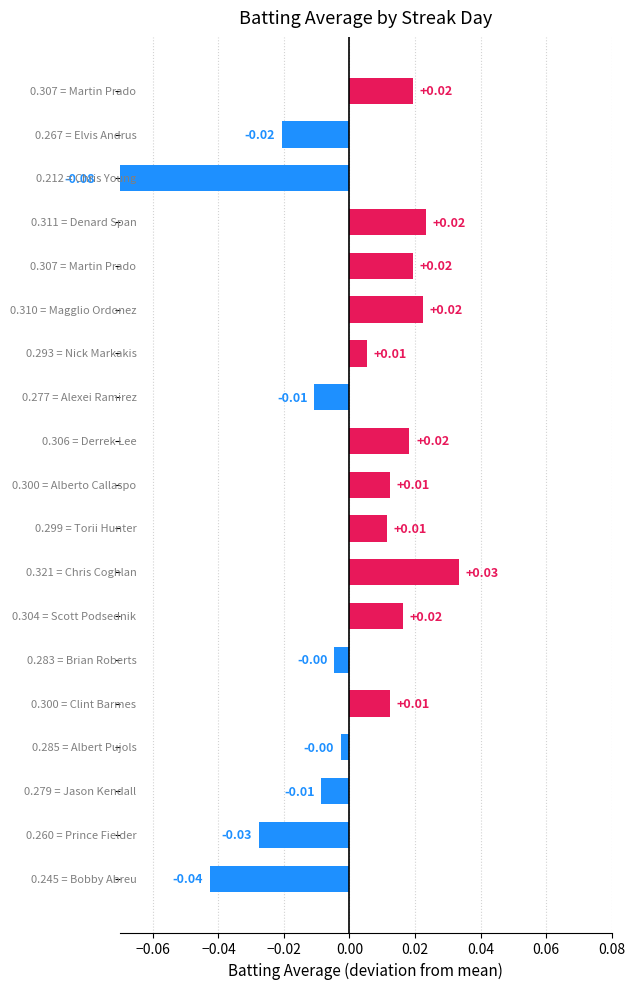

What is the smallest value displayed?

-0.1